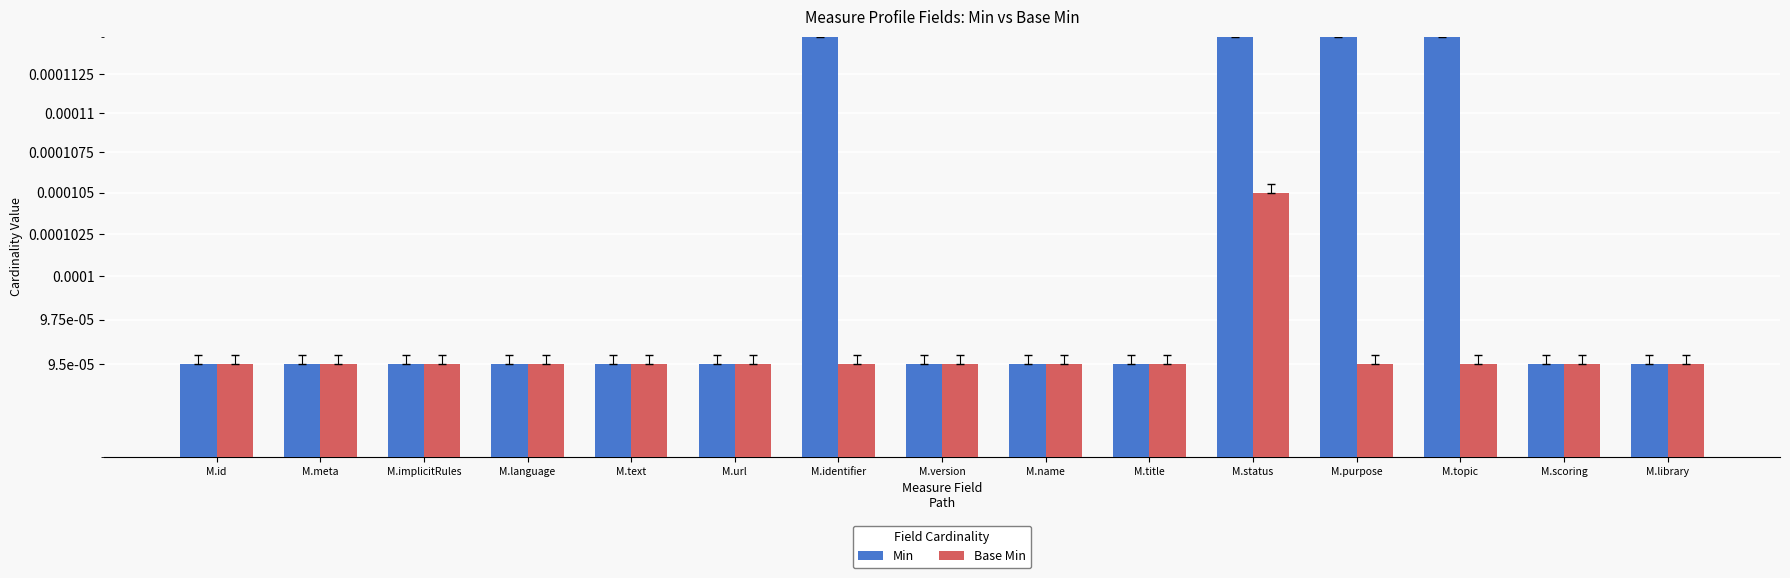

Which has a higher value, M.library or M.topic?

M.topic